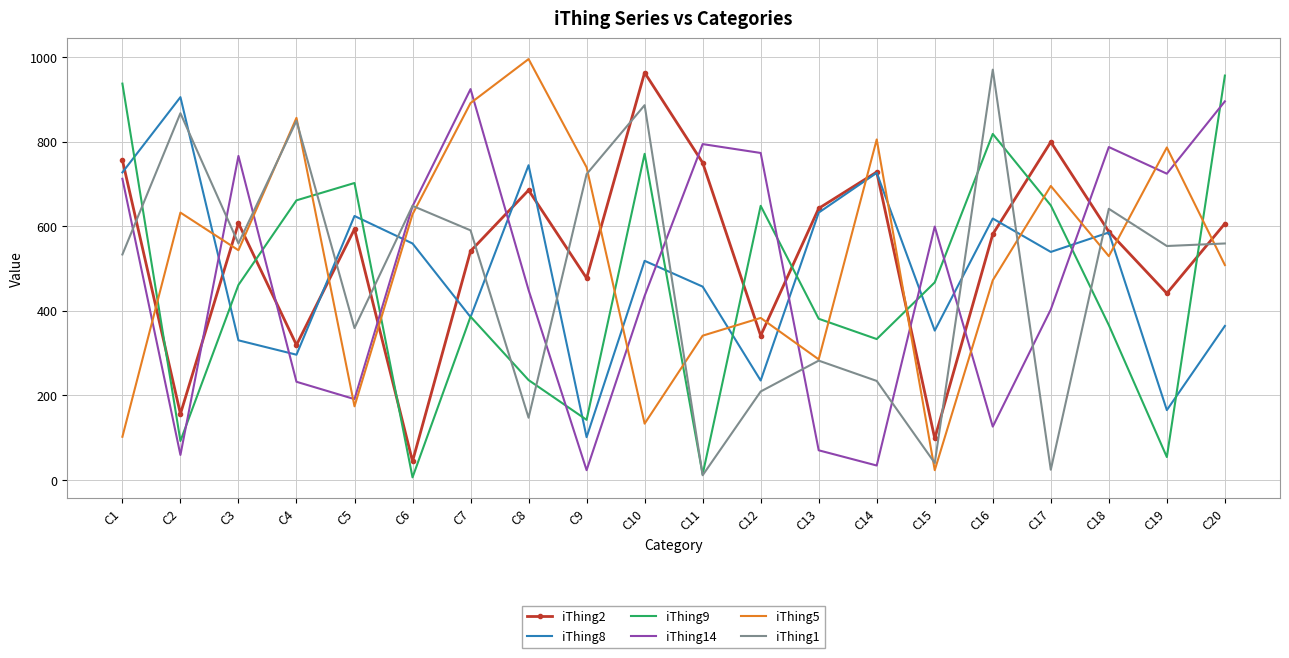

Which category has the lowest value in the iThing8 series?

C9